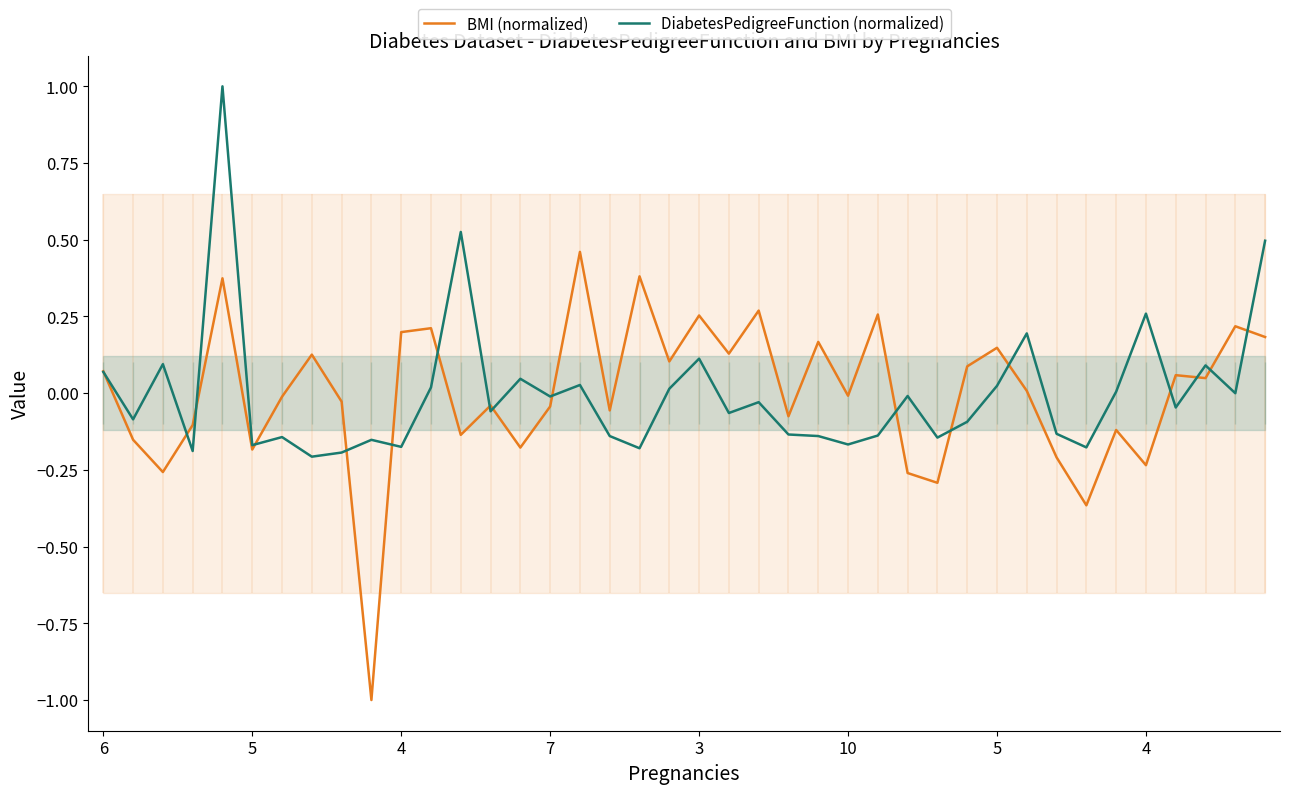

Count the number of data series in this chart.

2